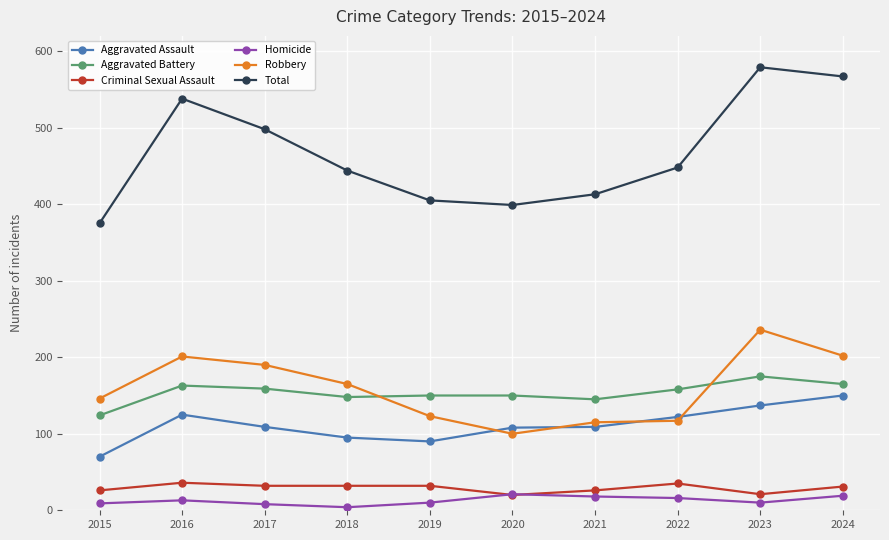

At which label does Aggravated Battery first exceed 158?

2016